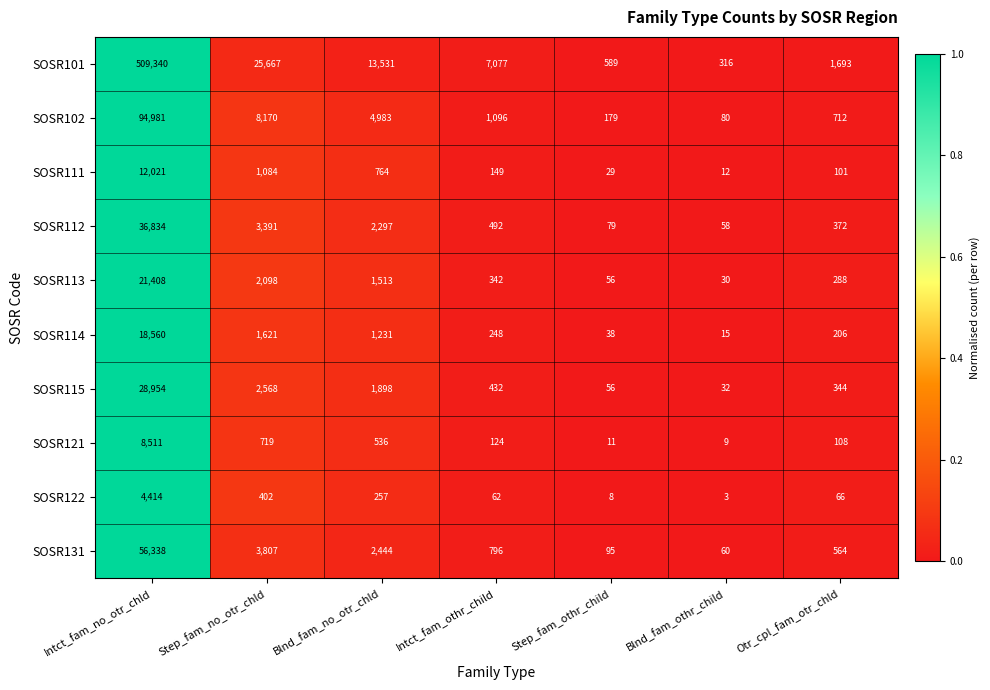

What is the average value of the SOSR114 series?

3131